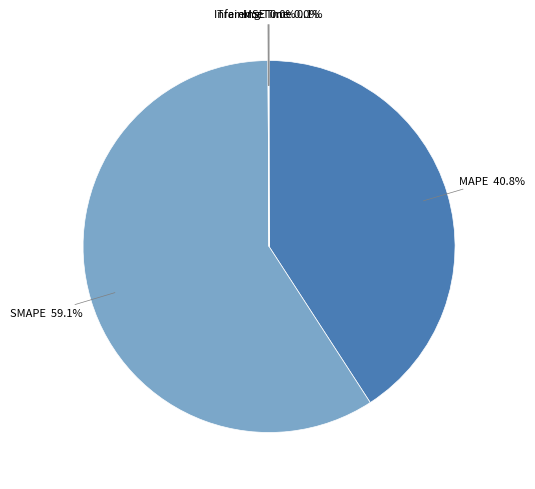

To the nearest percent, what is the average slice percentage?

20%